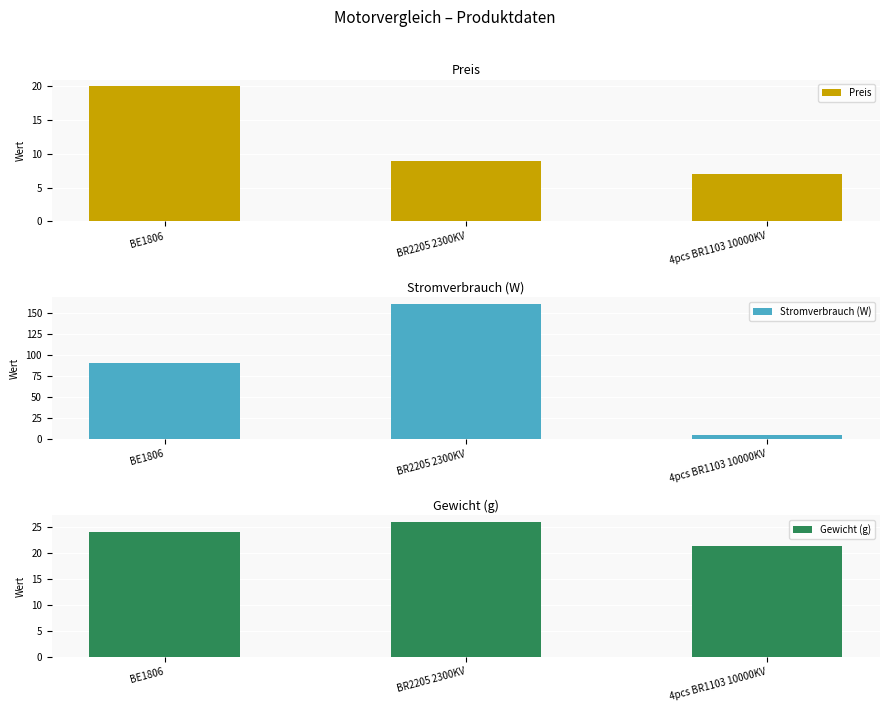

What is the label of the 3rd bar from the right?

BE1806